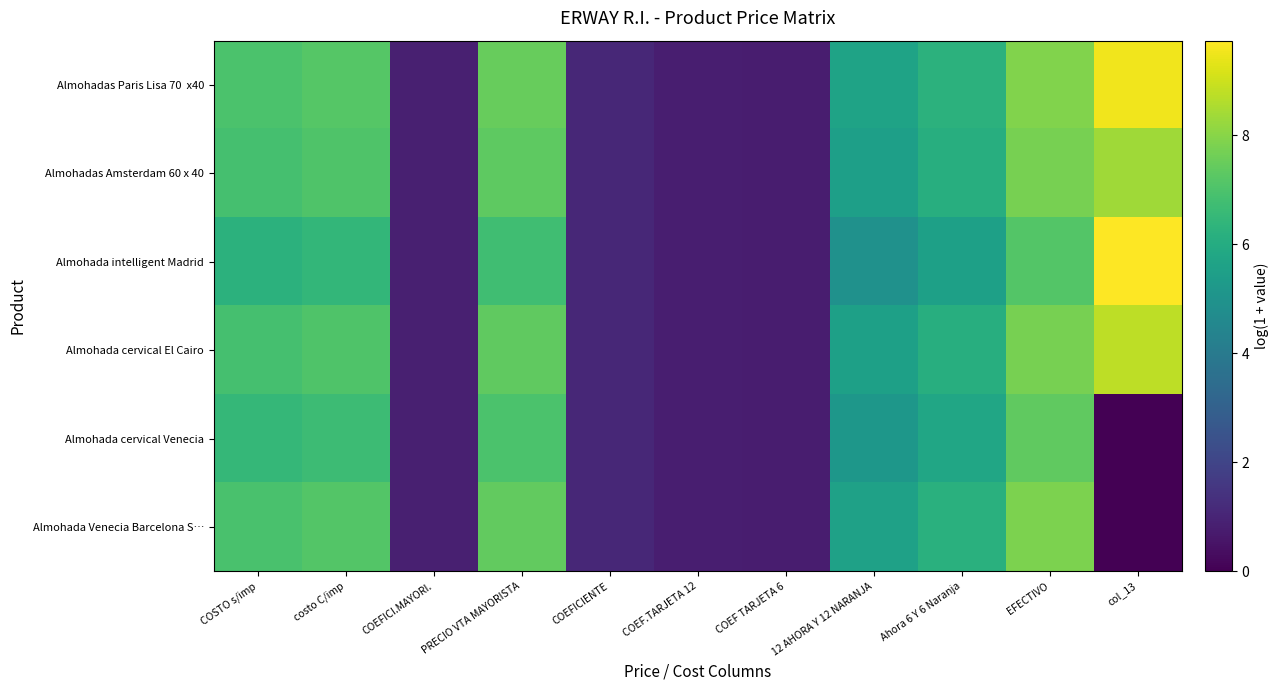

At how many categories does at least one series exceed 9?

1